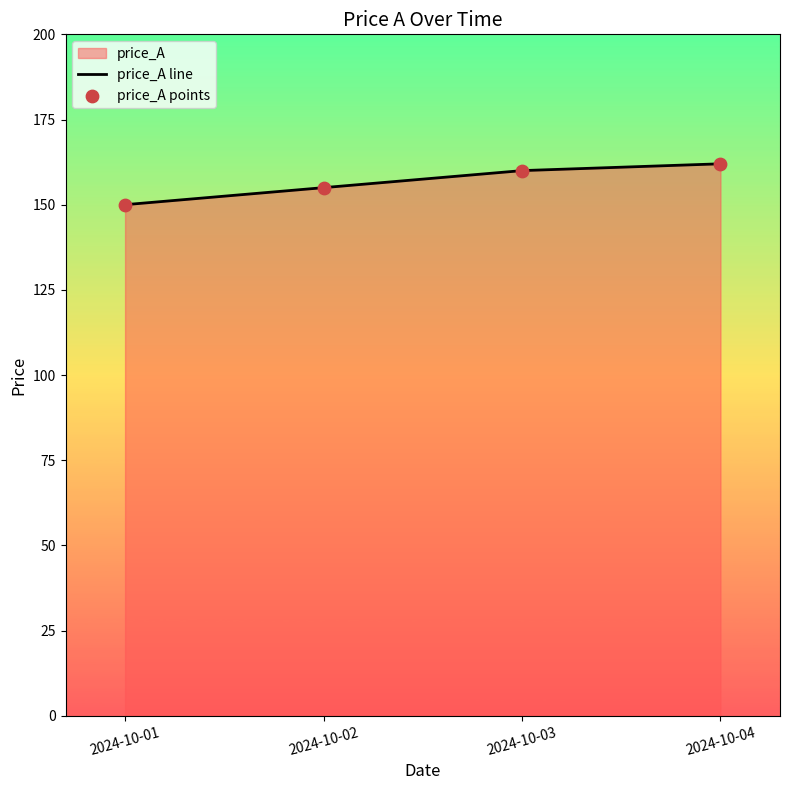

Which series reaches the minimum Y coordinate?

price_A line